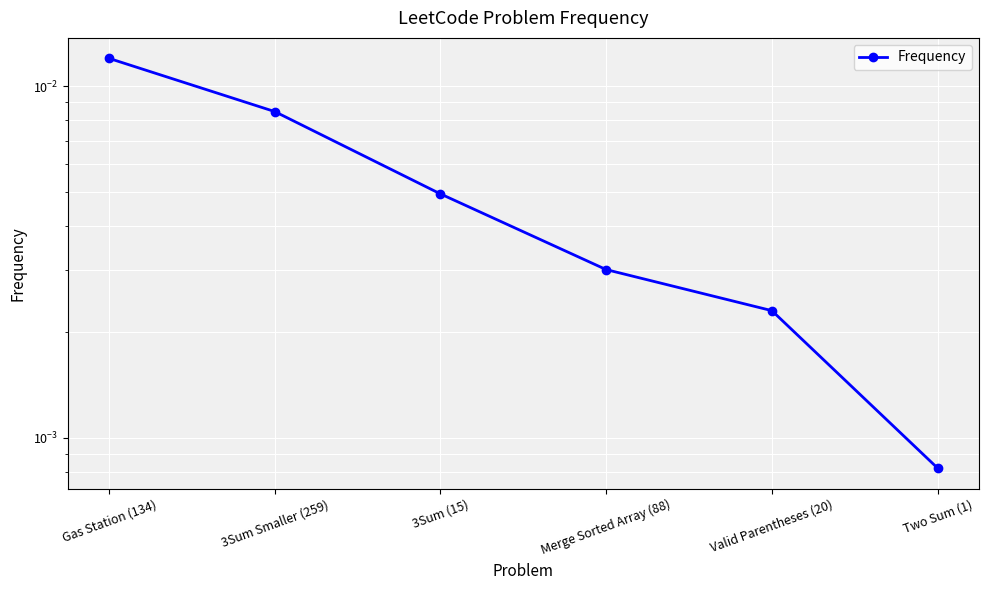

List the labels in order of value, smallest first.

Two Sum (1), Valid Parentheses (20), Merge Sorted Array (88), 3Sum (15), 3Sum Smaller (259), Gas Station (134)